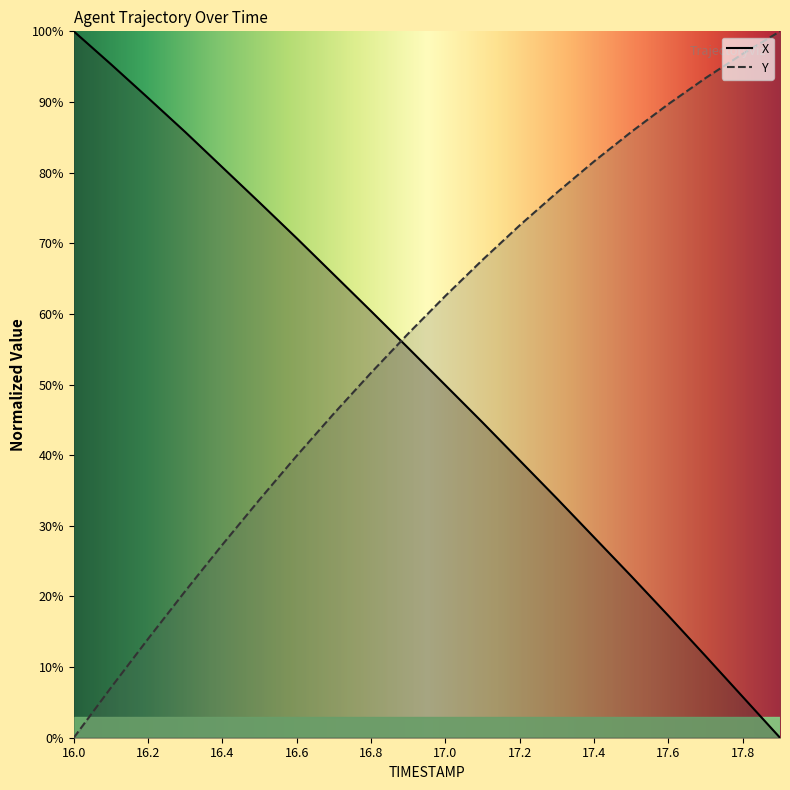

Reading right to left, transcribe all the data shown in this chart.

X: 17.9=0.0	17.8=5.8	17.7=11.5	17.6=17.3	17.5=22.9	17.4=28.4	17.3=33.9	17.2=39.2	17.1=44.6	17.0=49.9	16.9=55.2	16.8=60.4	16.7=65.5	16.6=70.7	16.5=75.7	16.4=80.7	16.3=85.7	16.2=90.6	16.1=95.3	16.0=100.0
Y: 17.9=100.0	17.8=96.8	17.7=93.4	17.6=89.7	17.5=85.8	17.4=81.6	17.3=77.2	17.2=72.5	17.1=67.7	17.0=62.6	16.9=57.2	16.8=51.7	16.7=45.9	16.6=39.9	16.5=33.7	16.4=27.3	16.3=20.8	16.2=14.0	16.1=7.1	16.0=0.0